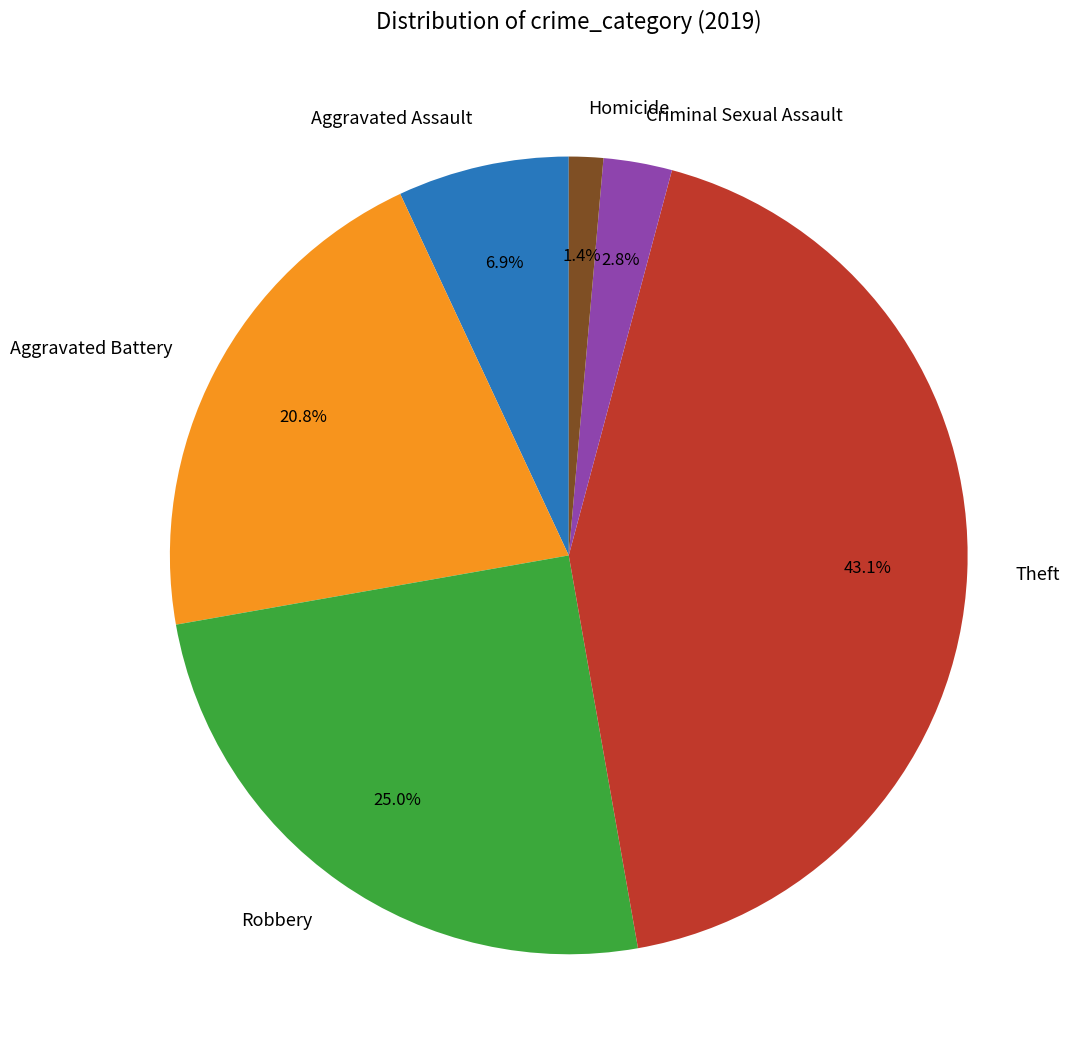

Is there any slice that represents more than half of the pie?

No